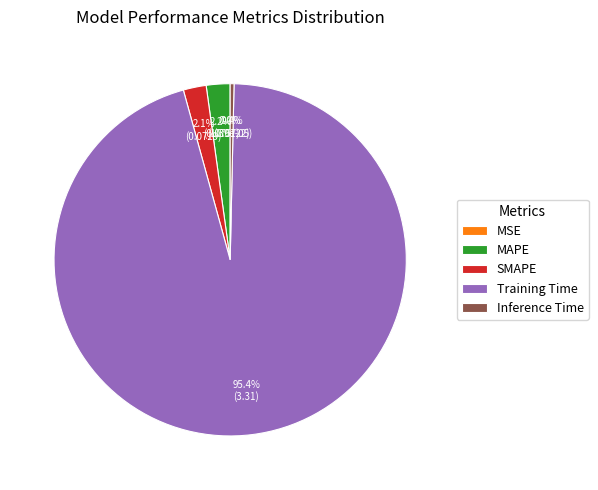

Do Inference Time and MAPE together represent more than half of the pie?

No